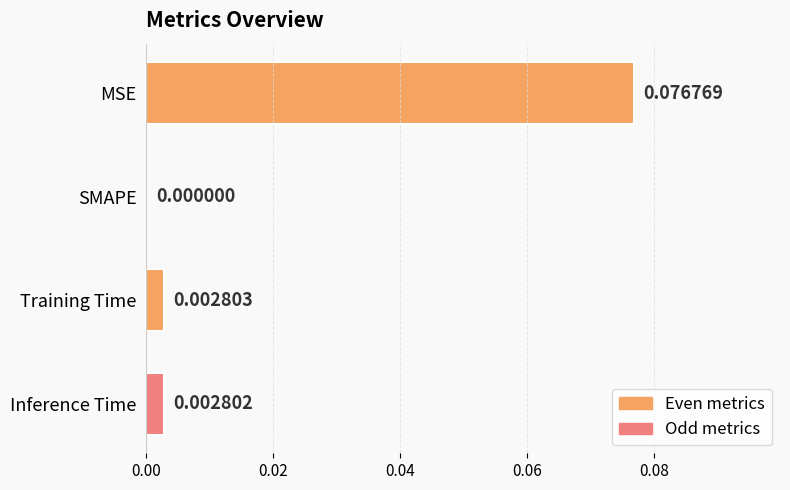

Which has a higher value, Training Time or MSE?

MSE